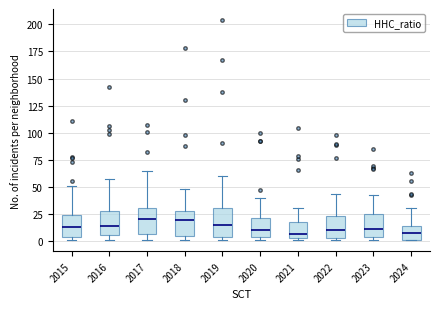

Reading left to right, transcribe this box plot: for each box, give where its median line is, the range the box spans, and where its two whiskers end, as read against the y-axis. The values are not printed on the chart, so give them approximately, as read against the axis.

2015: median 15, box 5 to 25, whiskers 0 to 50
2016: median 15, box 5 to 30, whiskers 0 to 55
2017: median 20, box 5 to 30, whiskers 0 to 65
2018: median 20, box 5 to 30, whiskers 0 to 50
2019: median 15, box 5 to 30, whiskers 0 to 60
2020: median 10, box 5 to 20, whiskers 0 to 40
2021: median 5 (just above the box's lower edge), box 5 to 20, whiskers 0 to 30
2022: median 10, box 5 to 25, whiskers 0 to 45
2023: median 10, box 5 to 25, whiskers 0 to 45
2024: median 10, box 0 to 15, whiskers 0 to 30